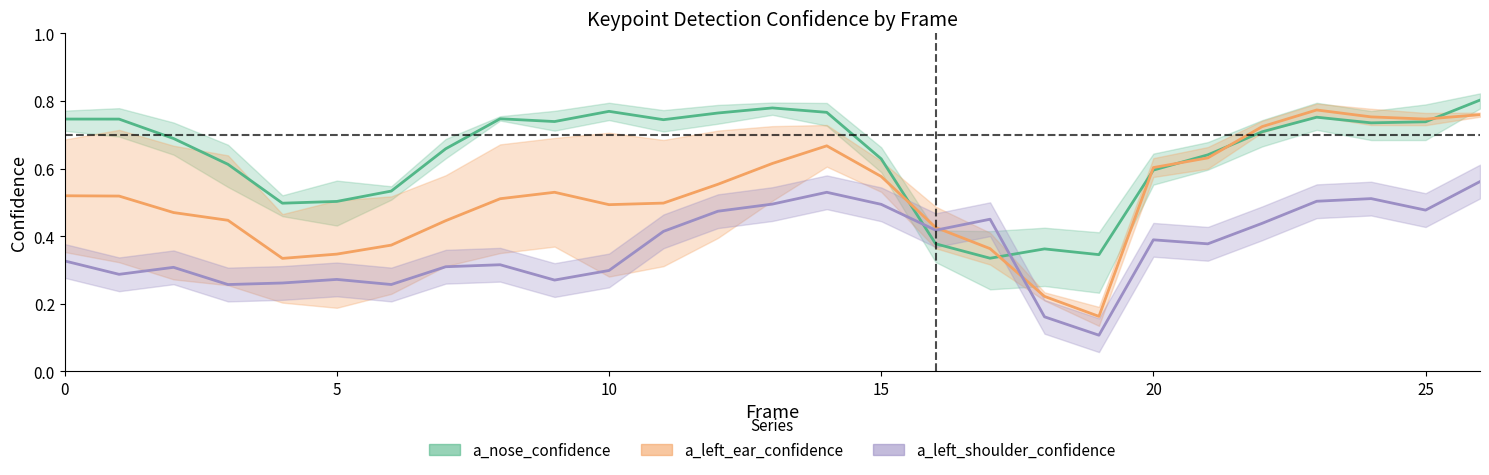

Which series changed the most between 10 and 18?

a_nose_confidence